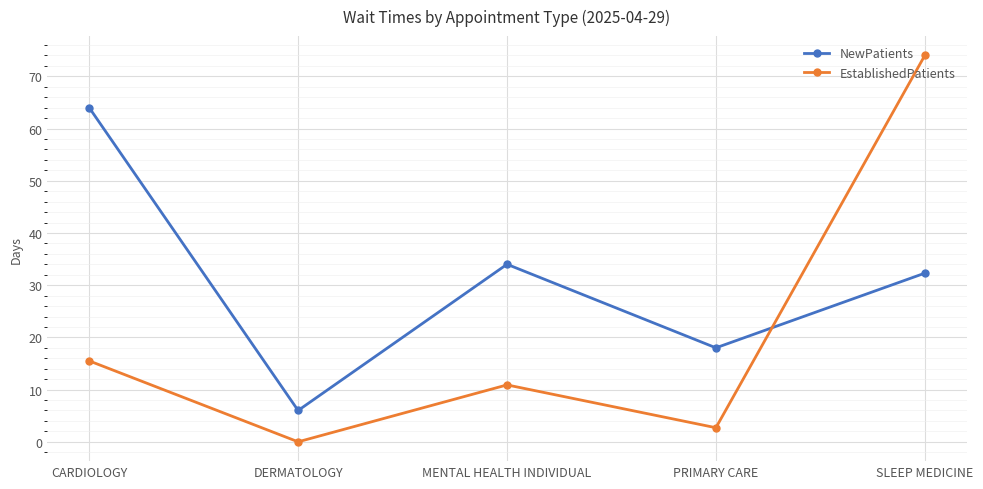

Which series has the largest range (max minus min)?

EstablishedPatients